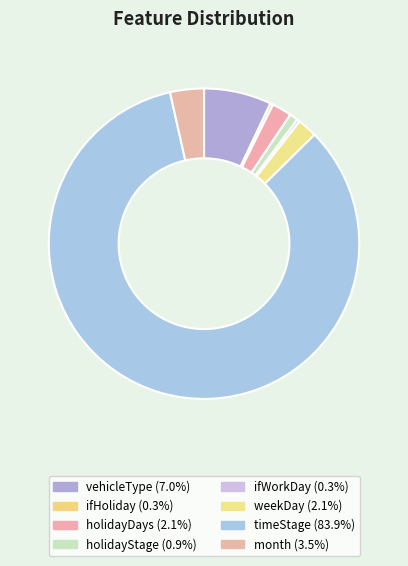

Is it true that holidayDays is 1% of the pie?

False